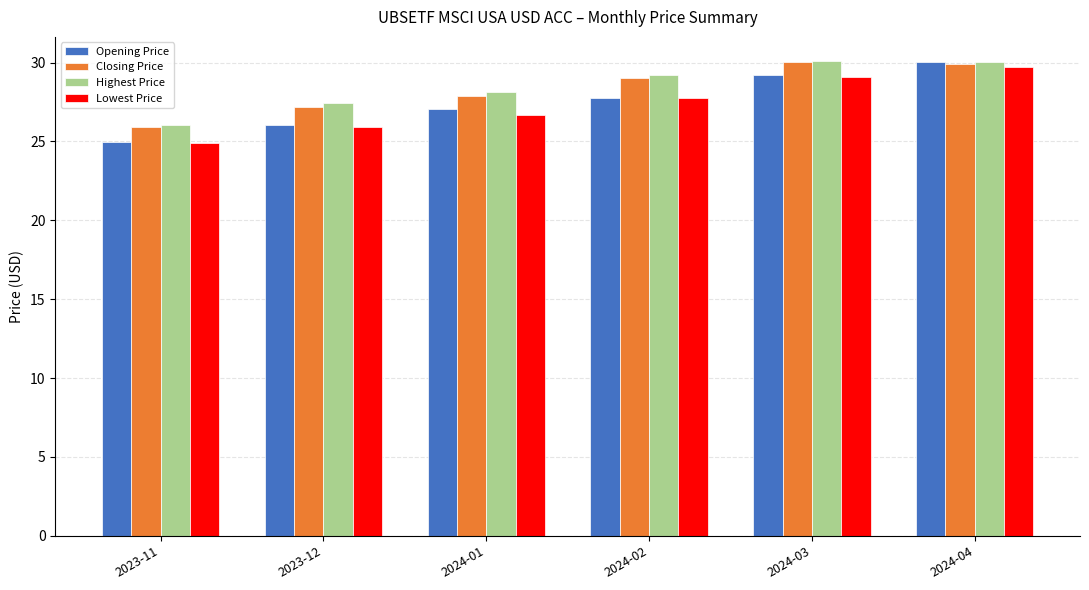

Which series has the largest range (max minus min)?

Opening Price